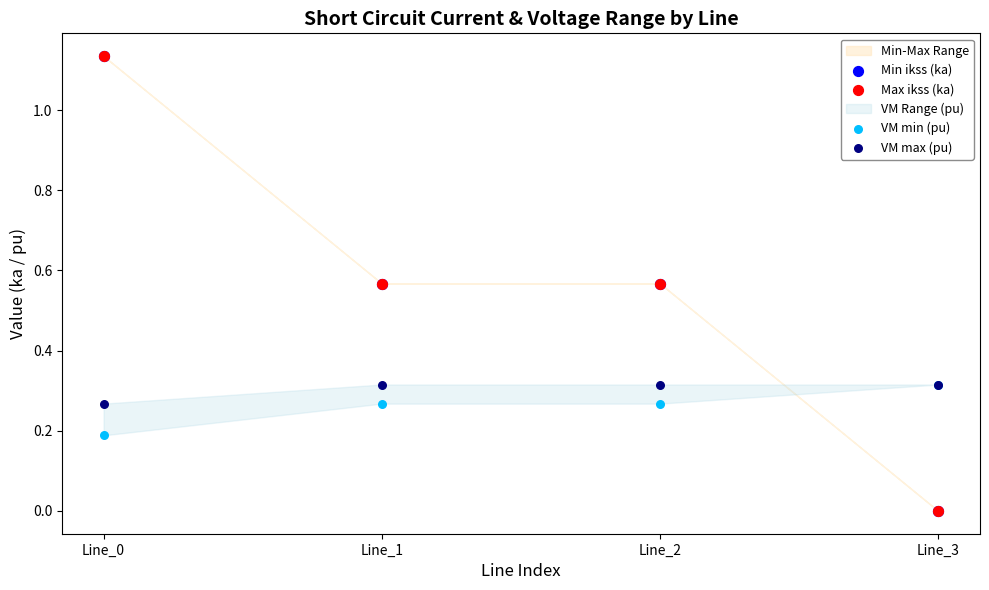

Which series has the widest spread of Y values?

Min ikss (ka)